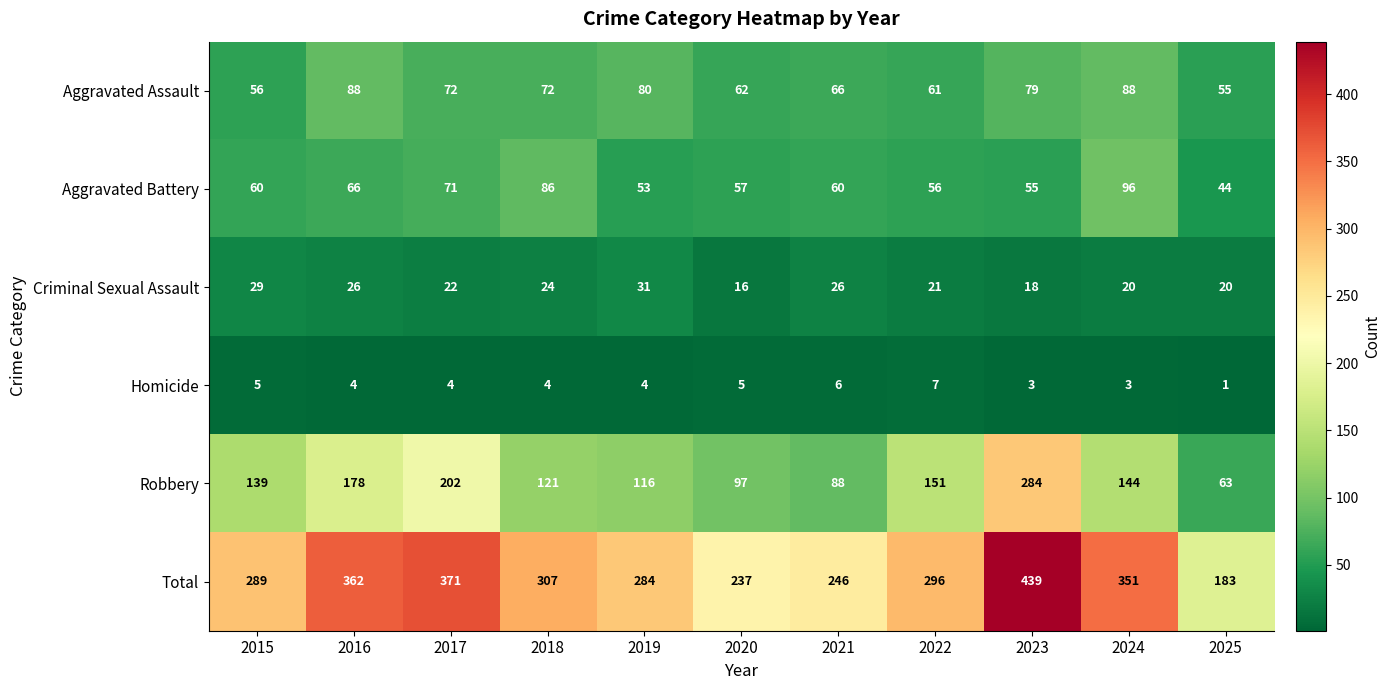

Where is Criminal Sexual Assault nearest to the value 23?

2017